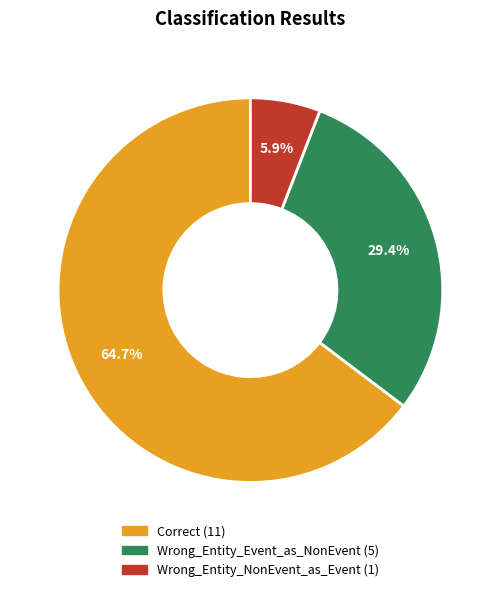

To the nearest percent, what is the difference between the Correct and Wrong_Entity_NonEvent_as_Event slice percentages?

59%